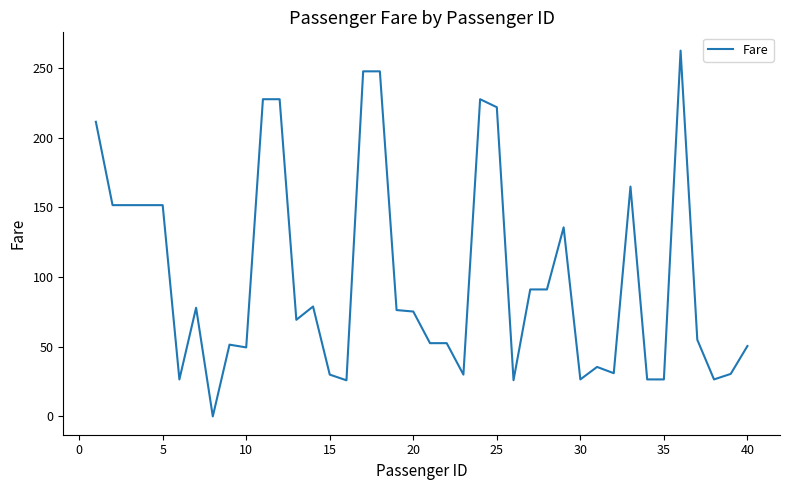

What is the maximum value shown in the chart?

262.4